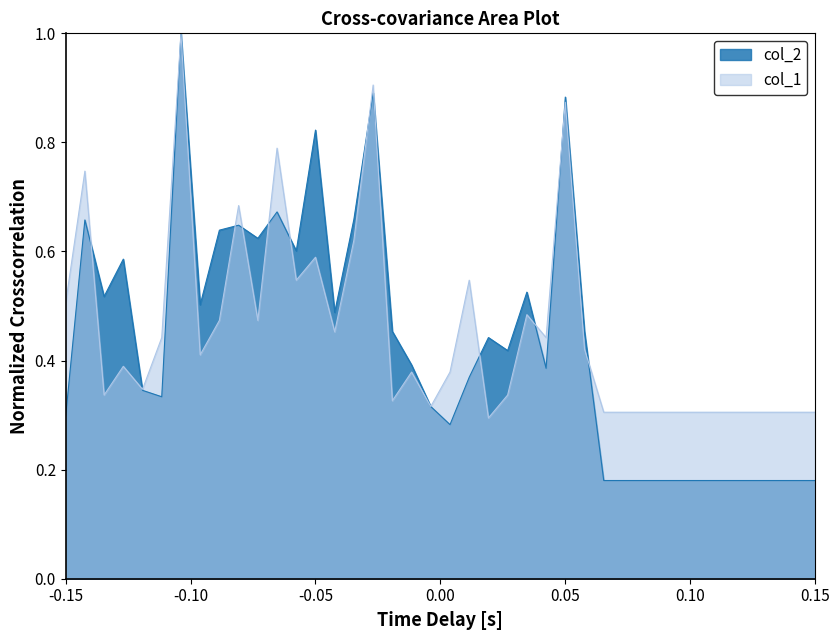

What is the maximum value shown in the chart?

1.0